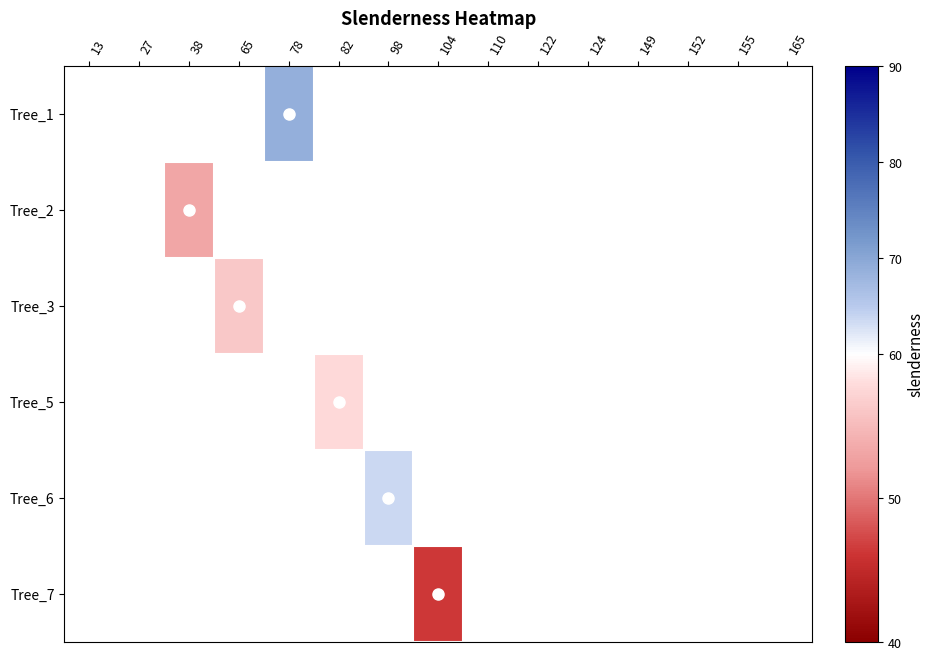

What is the minimum value shown in the chart?

46.3